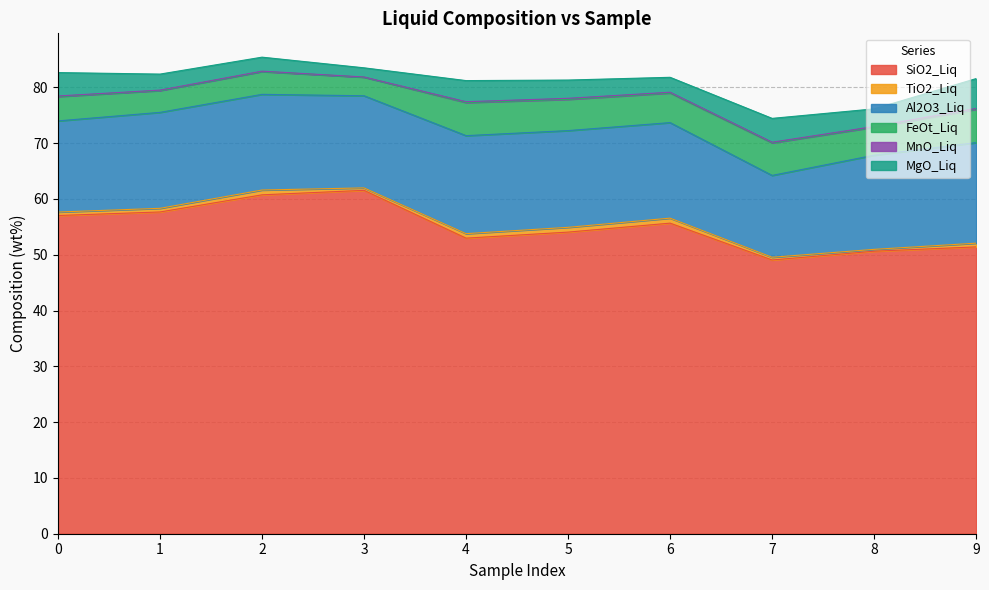

Which category has the highest value in the FeOt_Liq series?

9